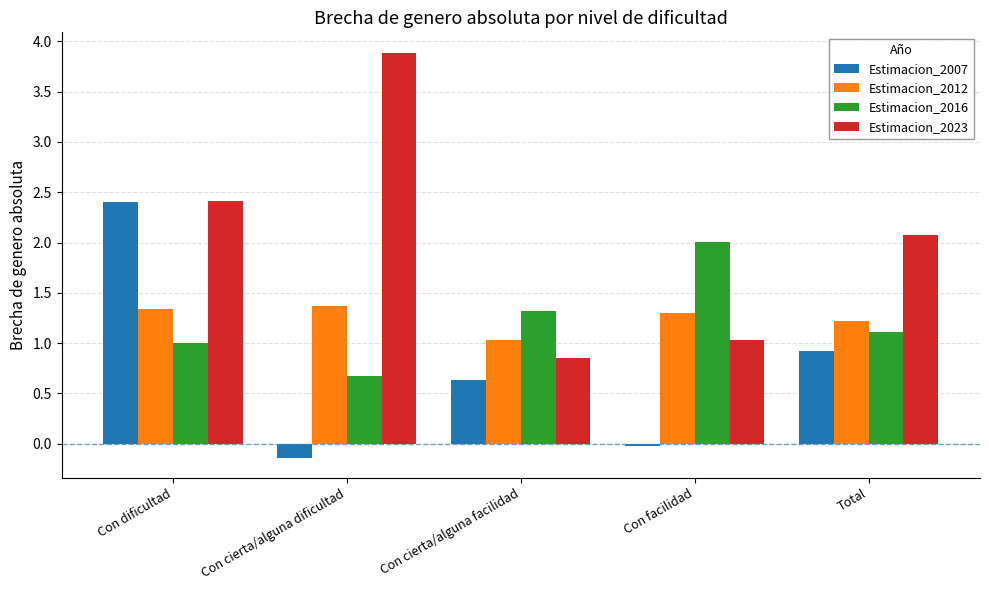

How many categories are shown in the chart?

5